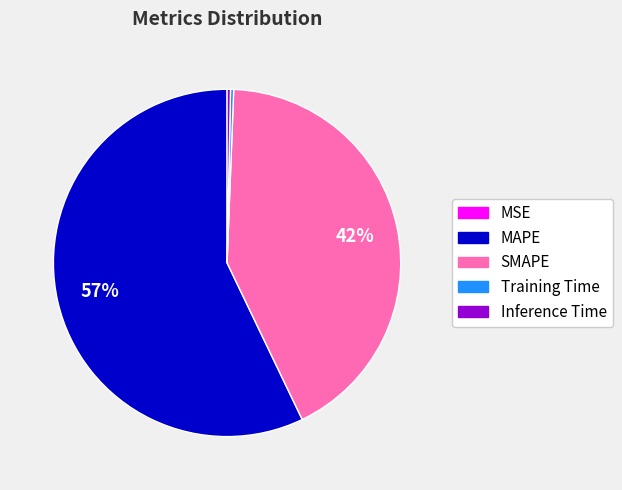

What is the majority slice?

MAPE